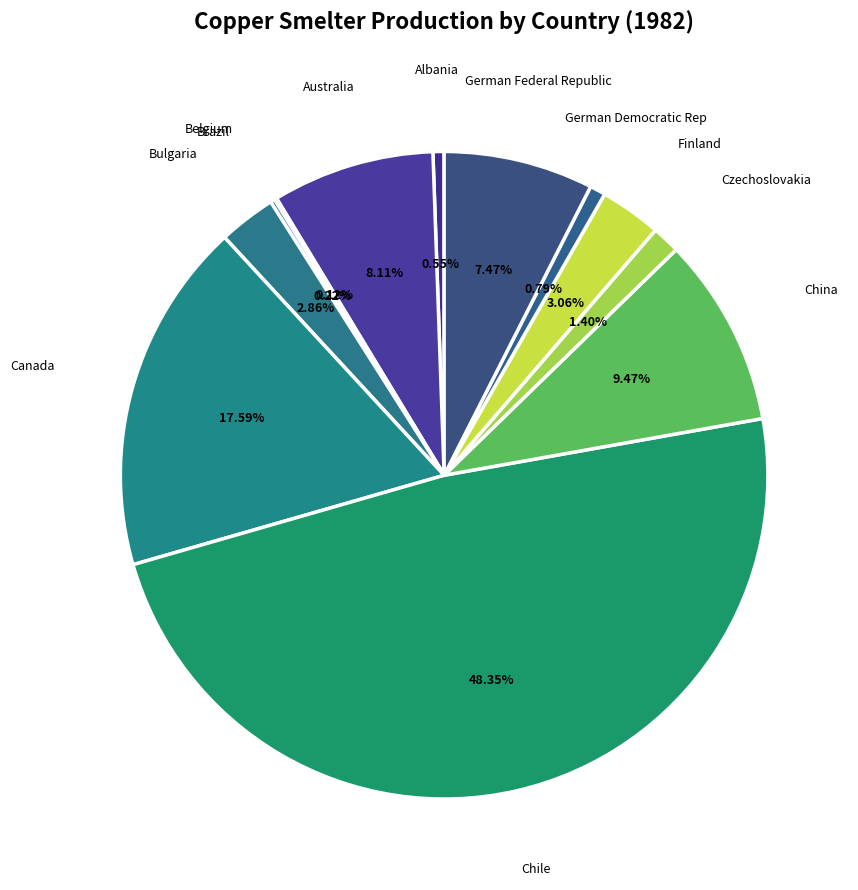

What is the largest slice in the pie chart?

Chile